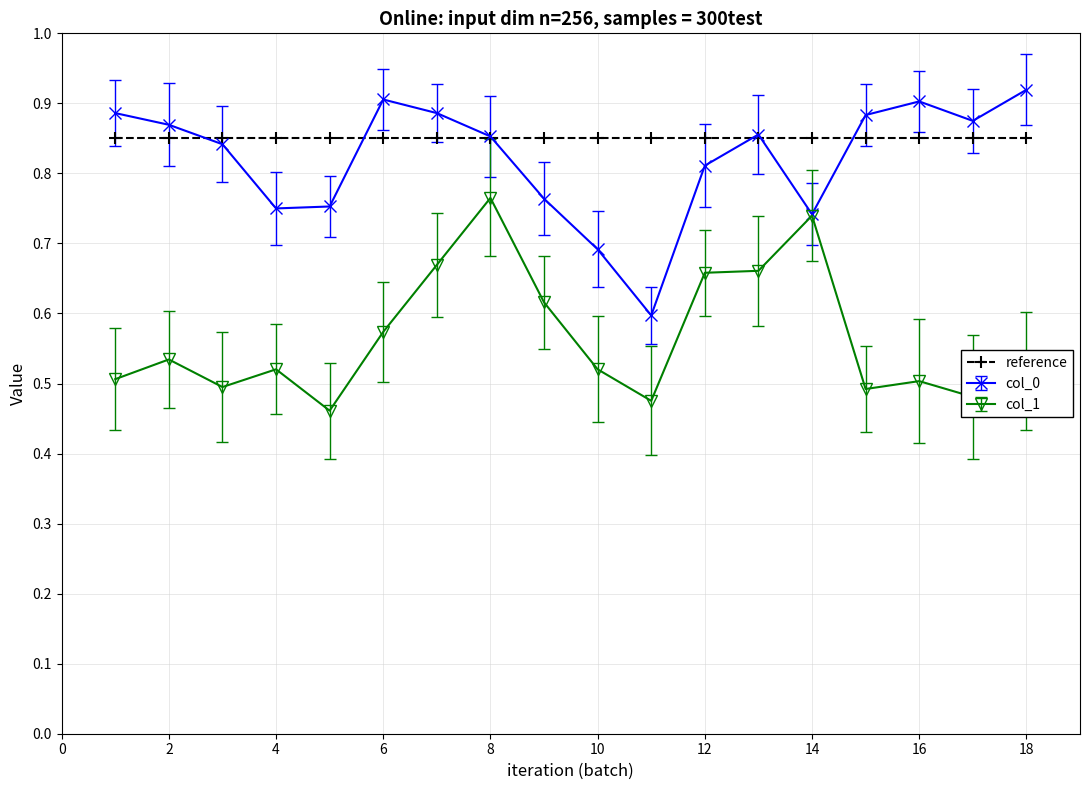

At how many categories does at least one series exceed 0?

18